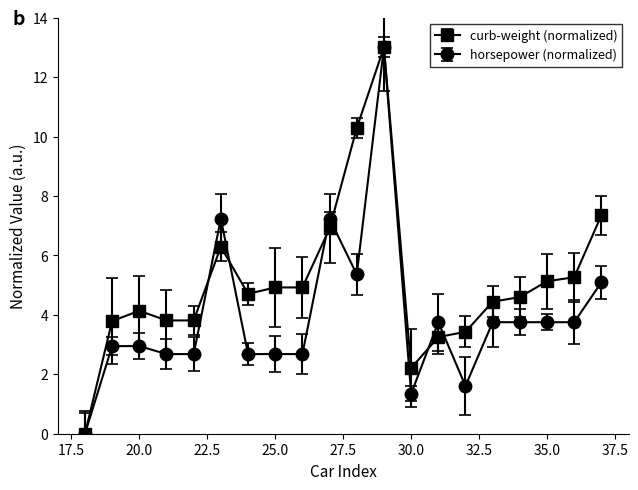

What is the value of the curb-weight (normalized) point at the 4th from the left?

3.8